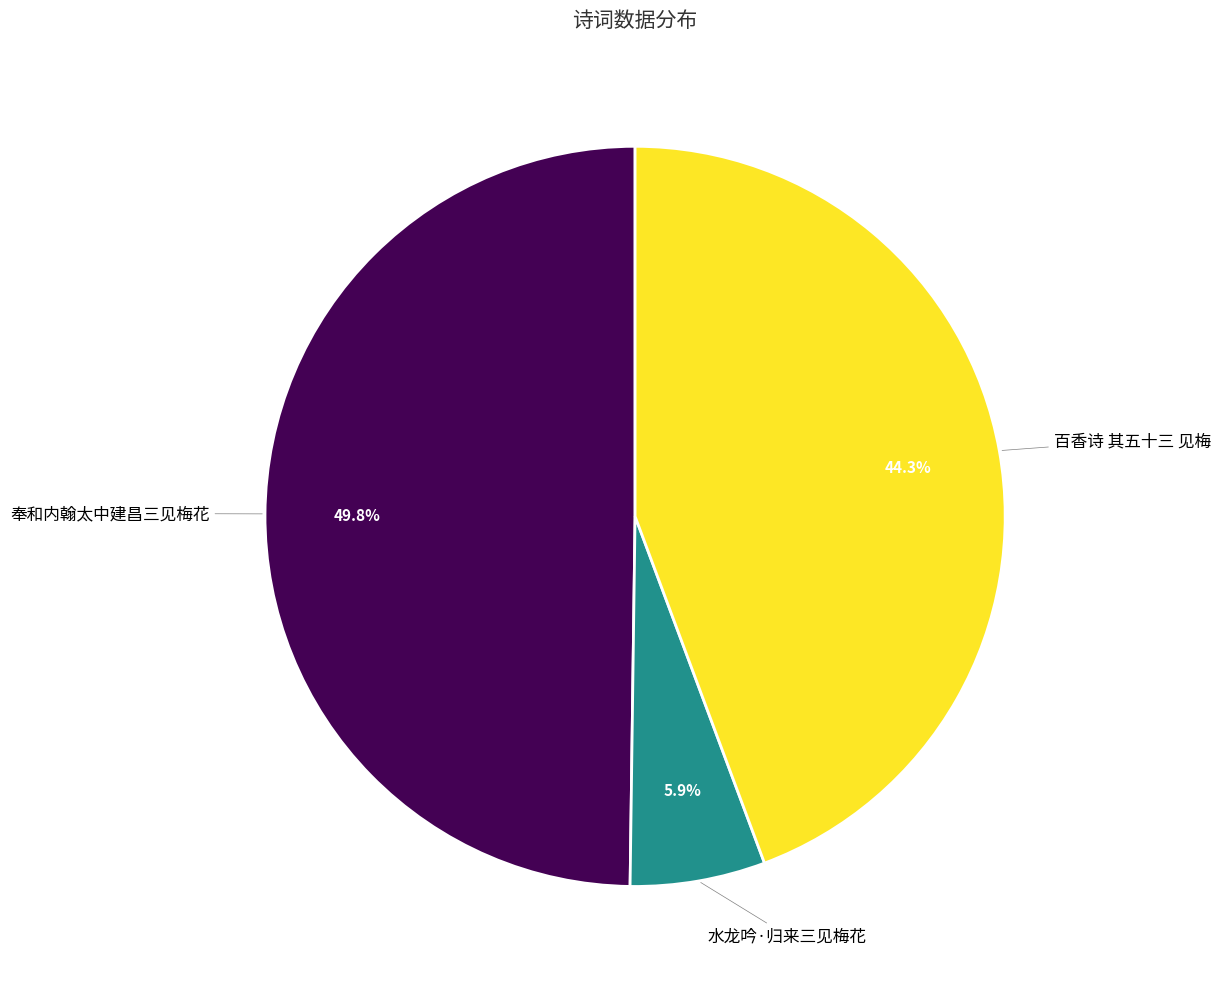

Is there a majority slice in this chart?

No